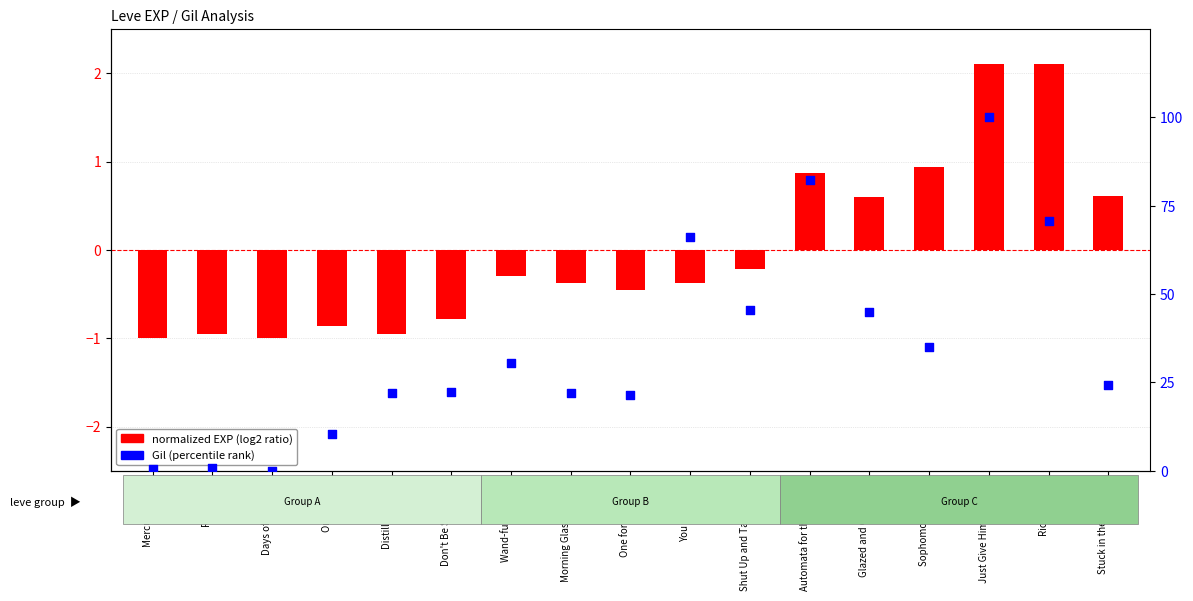

At how many categories does at least one series exceed 89?

1